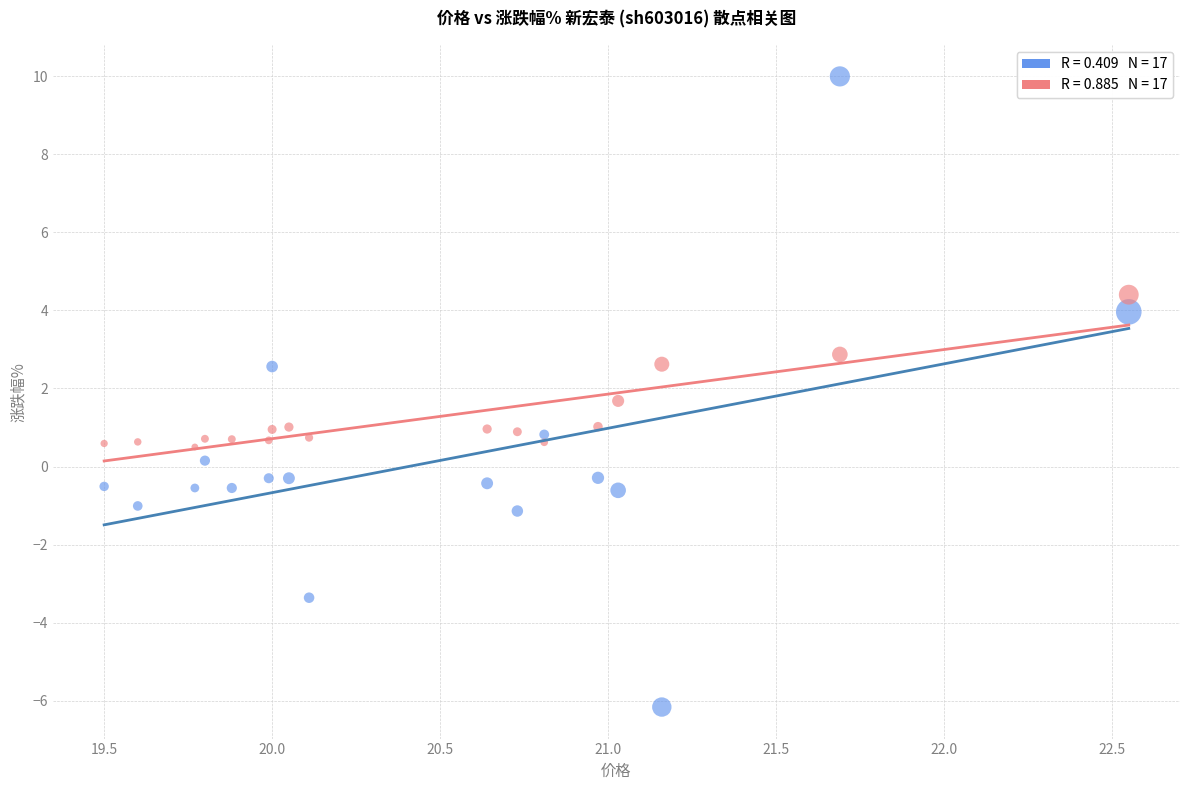

Across all data points, what is the range of X values (max minus min)?

3.1